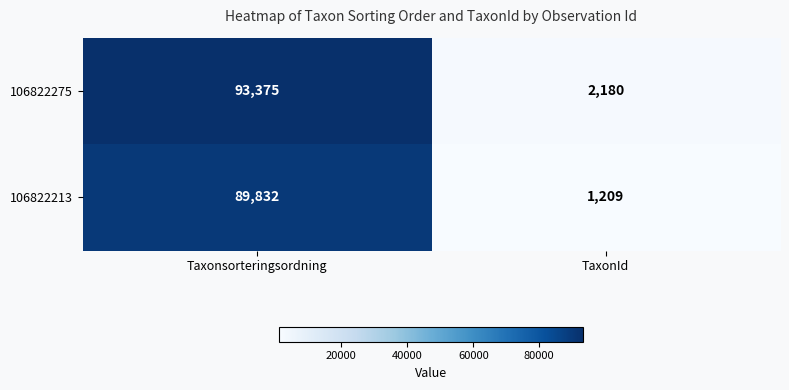

What is the sum of all 106822213 values?

91041